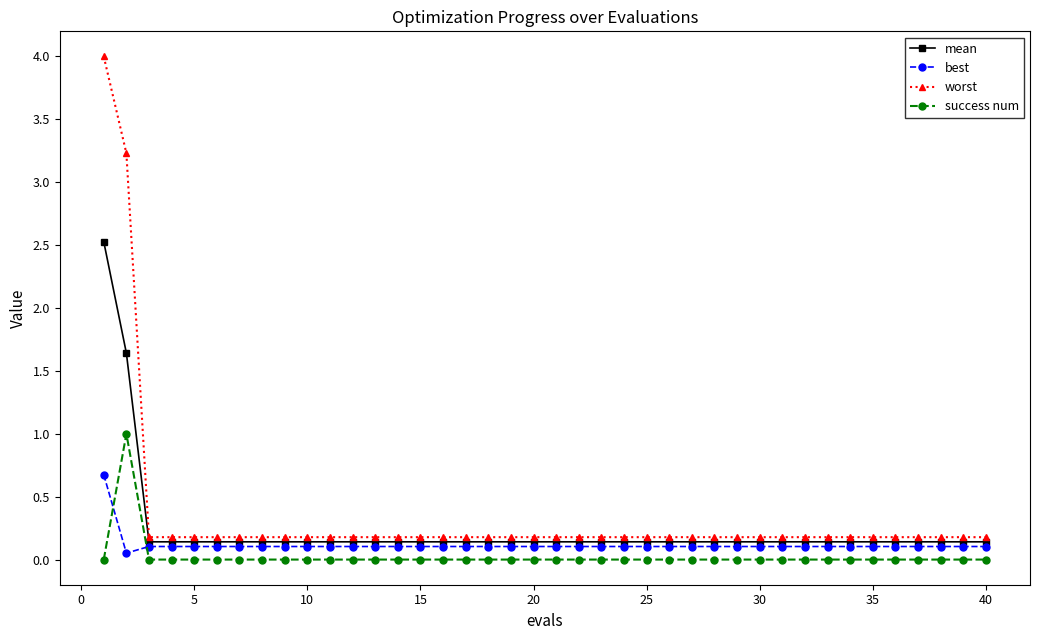

What is the greatest value displayed?

4.0